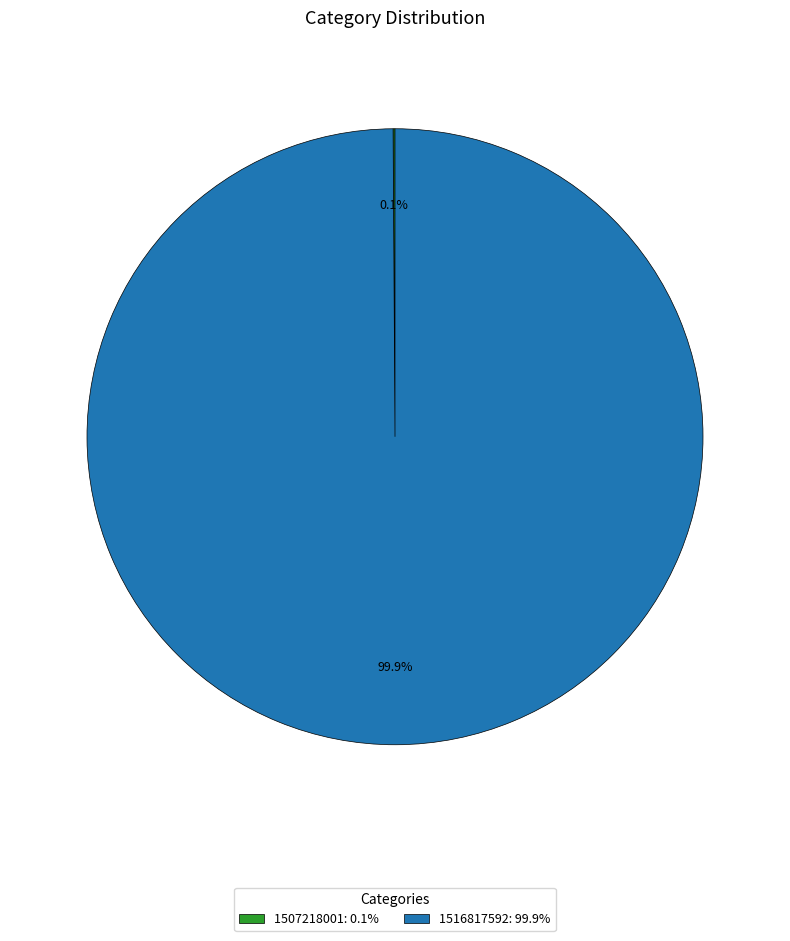

Does any single category account for the majority?

Yes